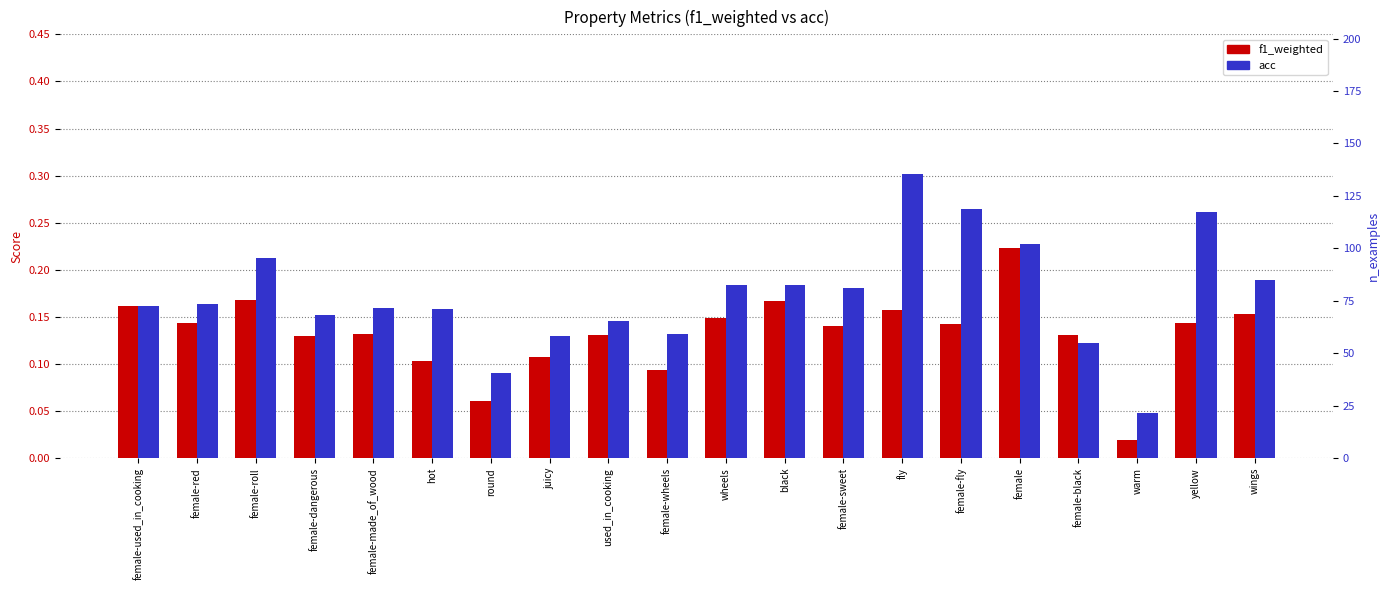

How many acc values are between 0 and 1?

20